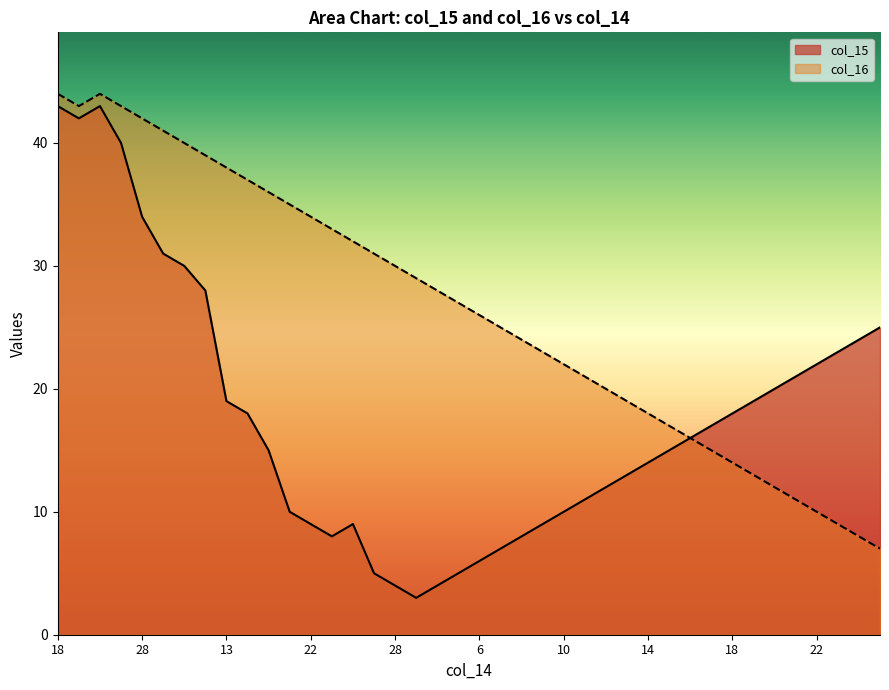

The value of col_16 at 13 is 19. True or false?

True